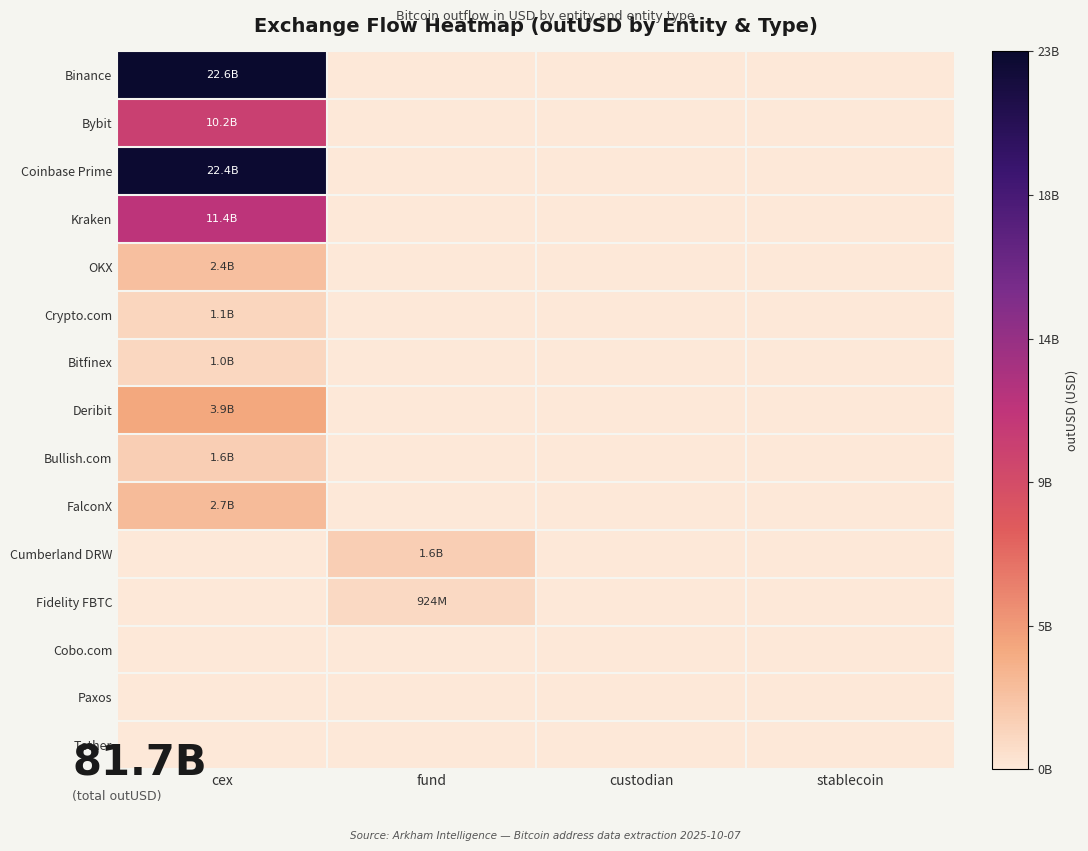

How many data points does each series have?

4